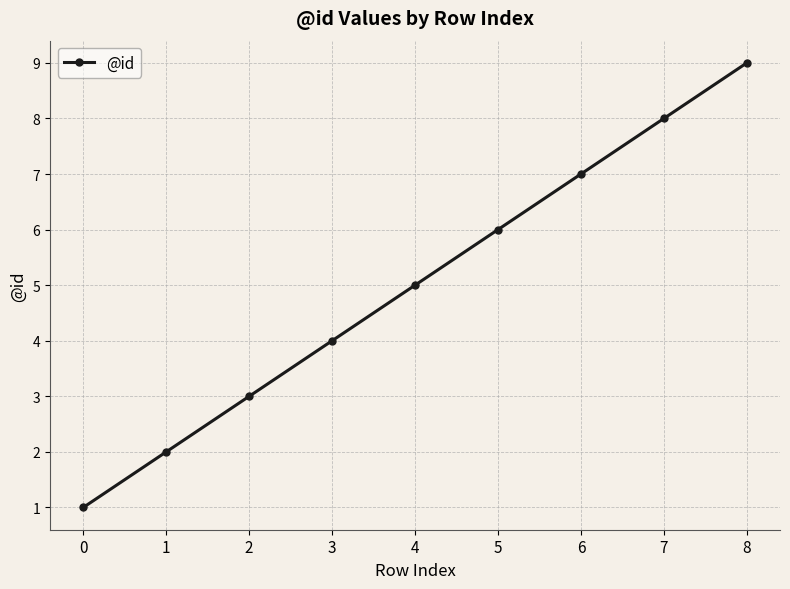

List the labels in order of value, largest first.

8, 7, 6, 5, 4, 3, 2, 1, 0